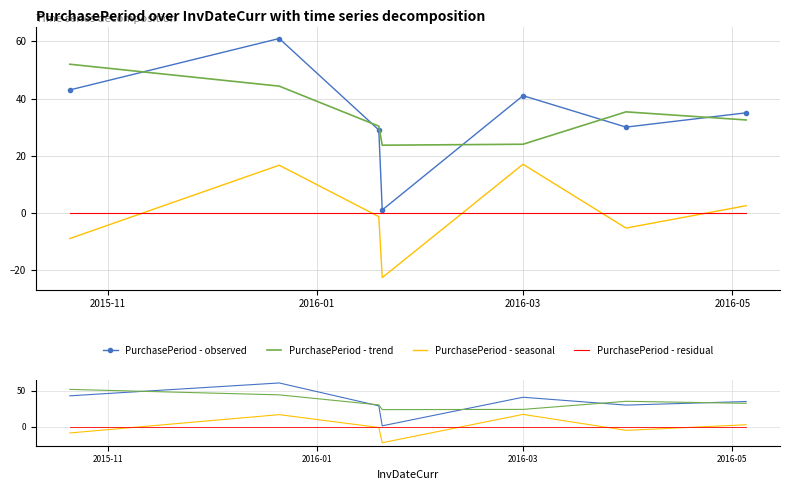

Count the number of data series in this chart.

4